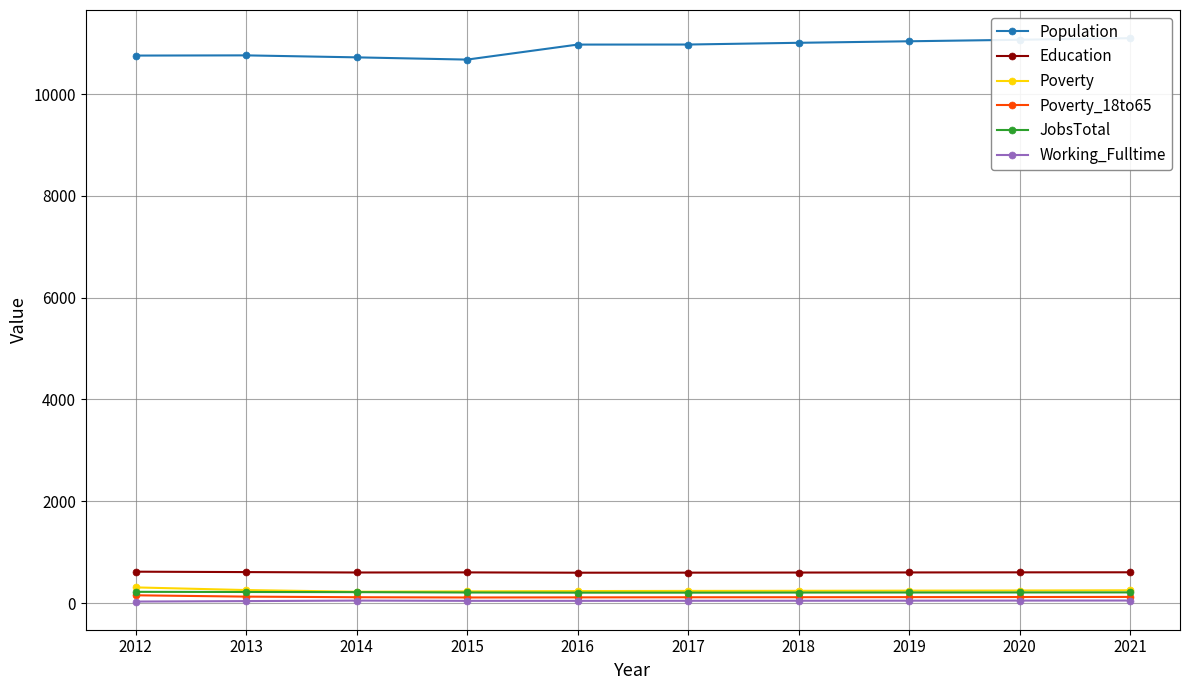

What is the maximum value shown in the chart?

11100